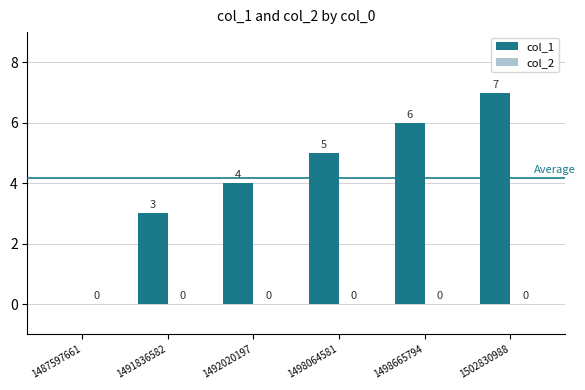

Reading left to right, transcribe all the data shown in this chart.

1487597661=0	1491836582=3	1492020197=4	1498064581=5	1498665794=6	1502830988=7